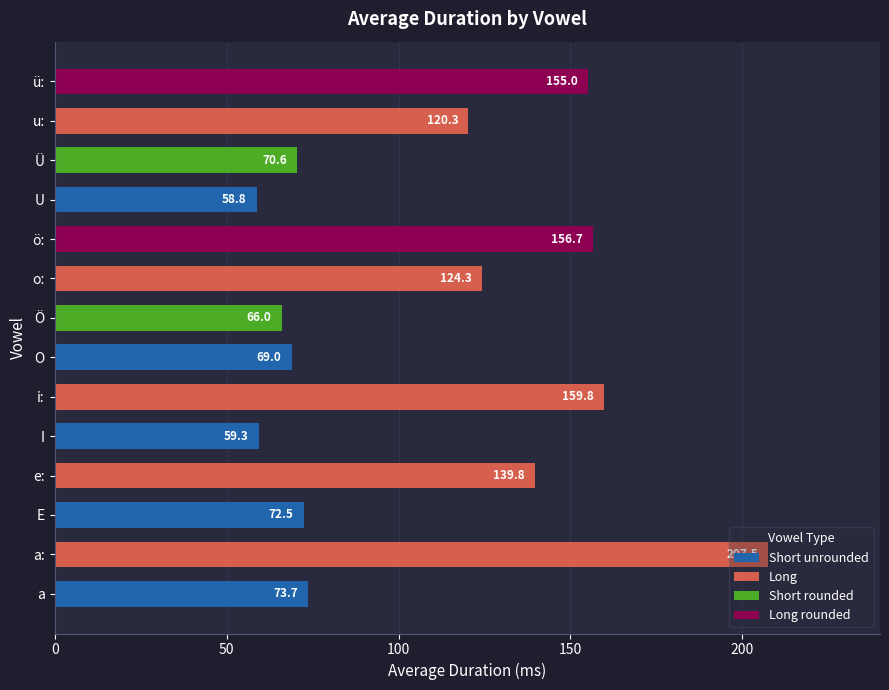

What is the difference between the maximum and second lowest values?

148.2